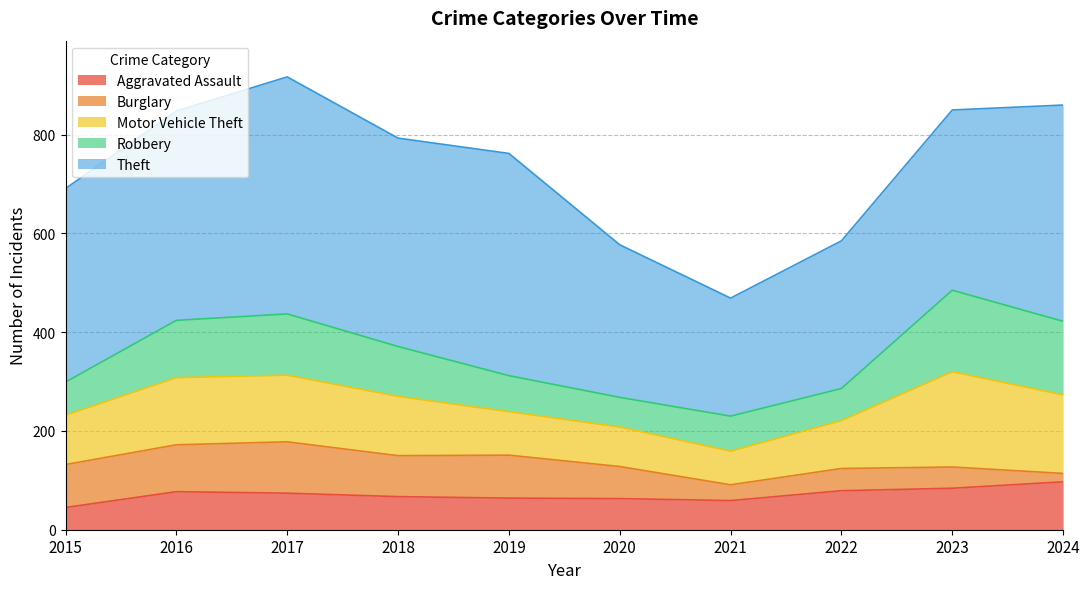

Which series changed the most between 2020 and 2021?

Theft